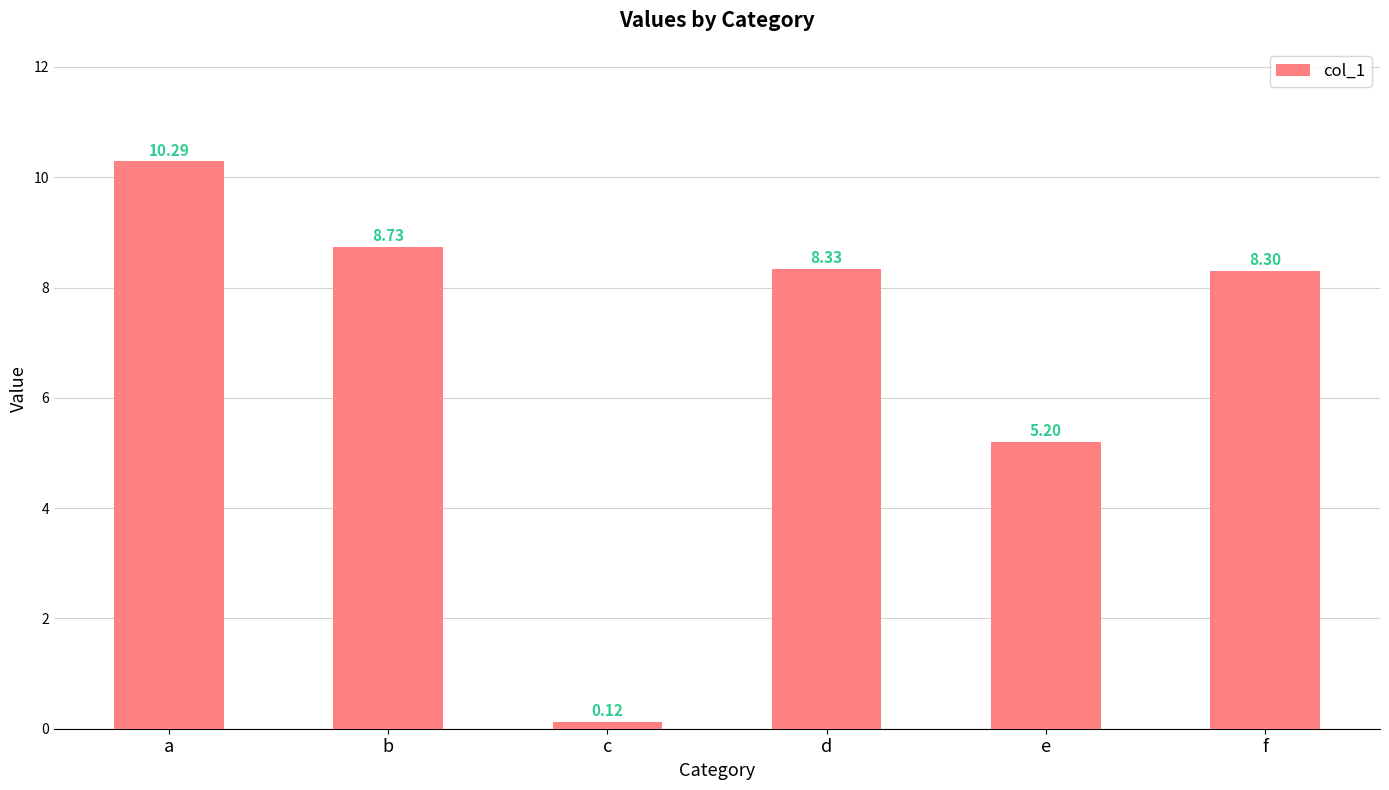

Read the value at b.

8.7